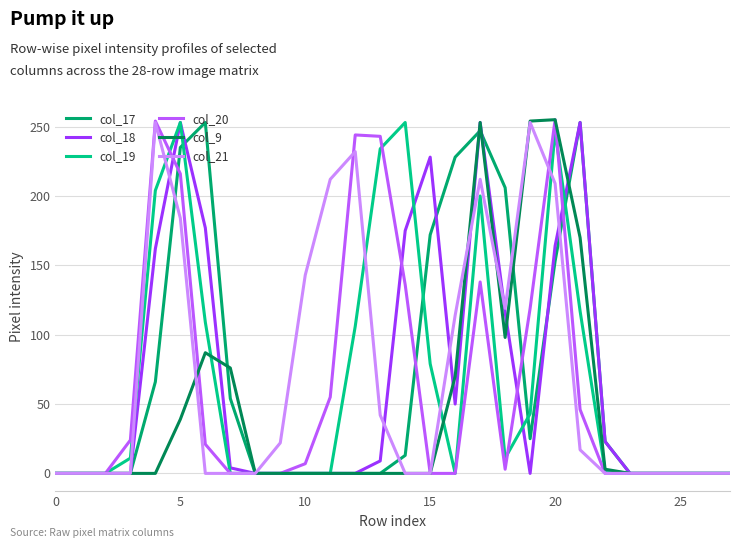

What are all the series names shown in the legend?

col_17, col_18, col_19, col_20, col_9, col_21